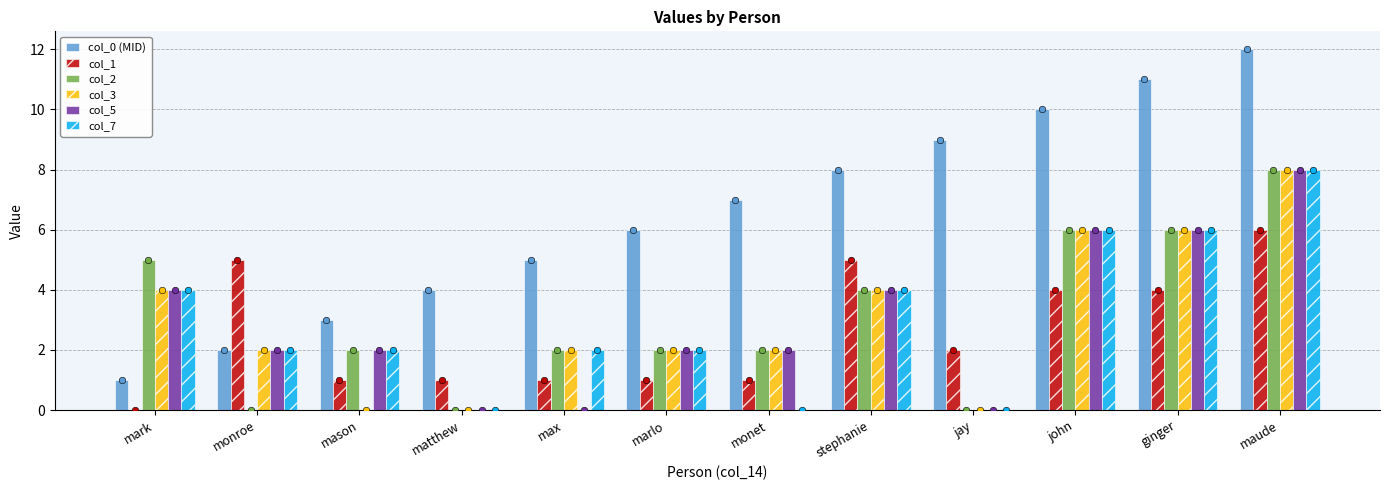

Which series has the widest spread of Y values?

col_0 (MID)